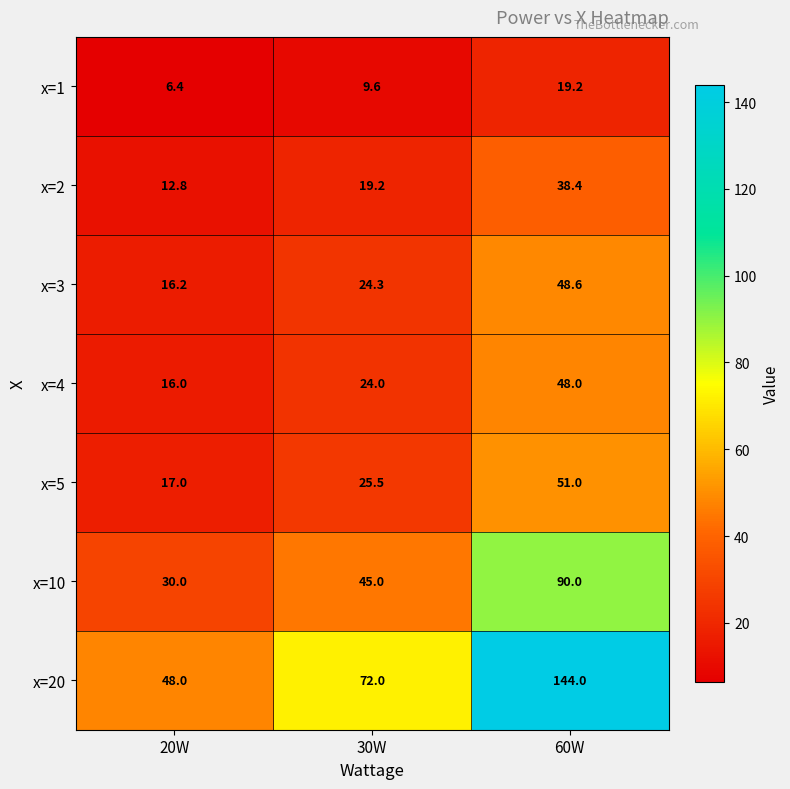

Which series changed the most between 20W and 60W?

x=20